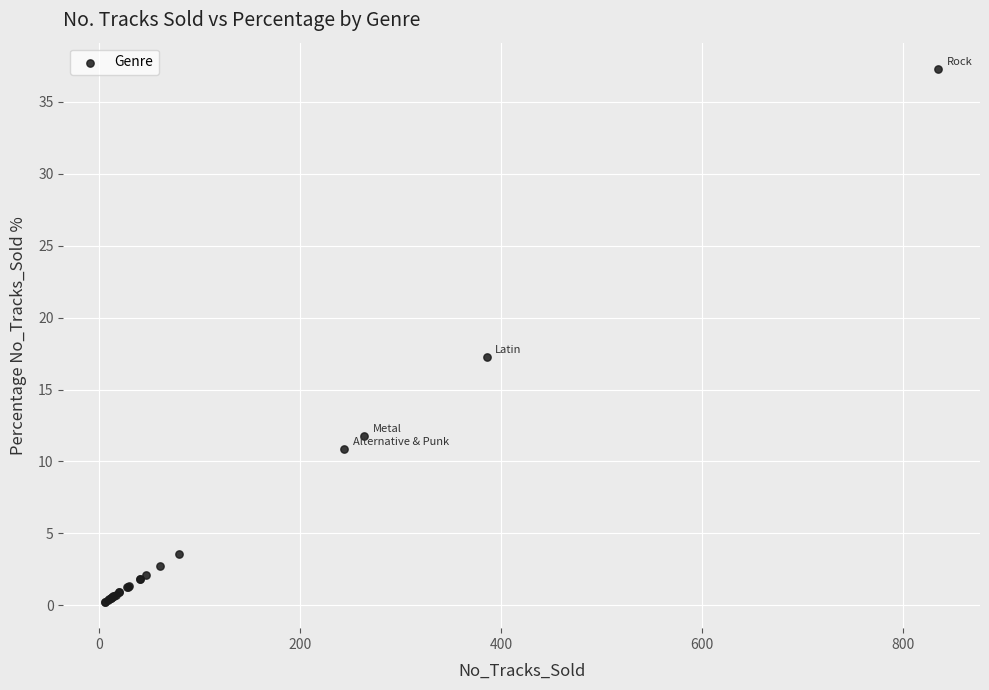

What Y value in the scatter plot is closest to 18?

17.2